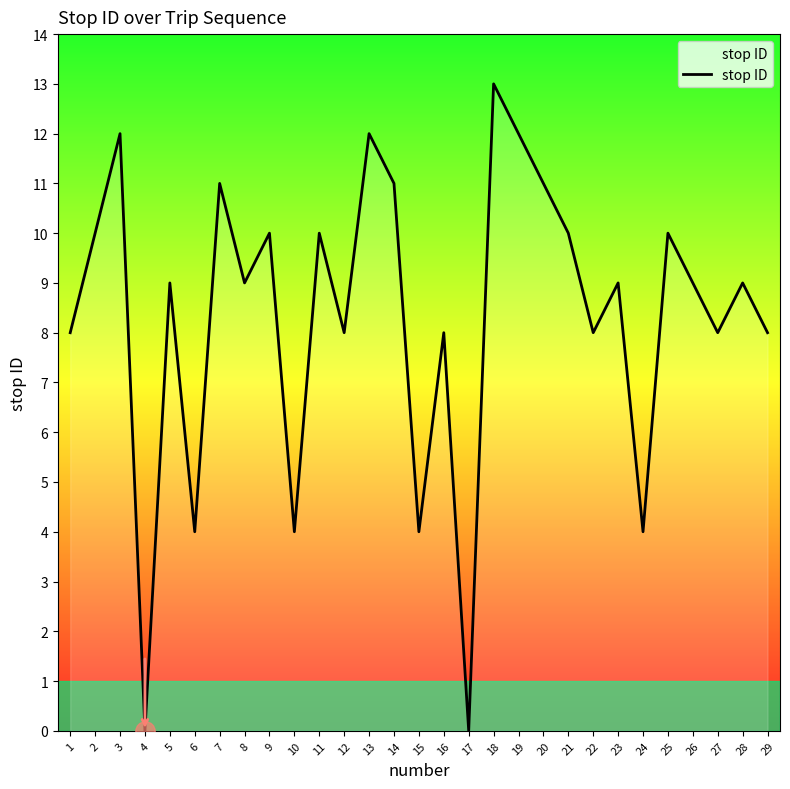

How many lines are shown in the chart?

1